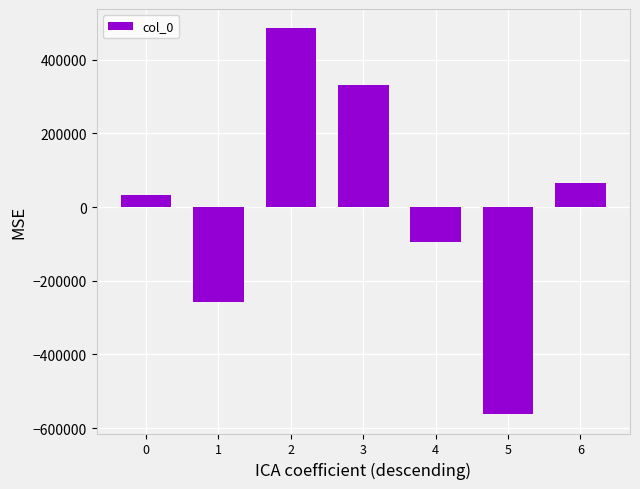

True or false: the data shows -379319.8 at 1.

False